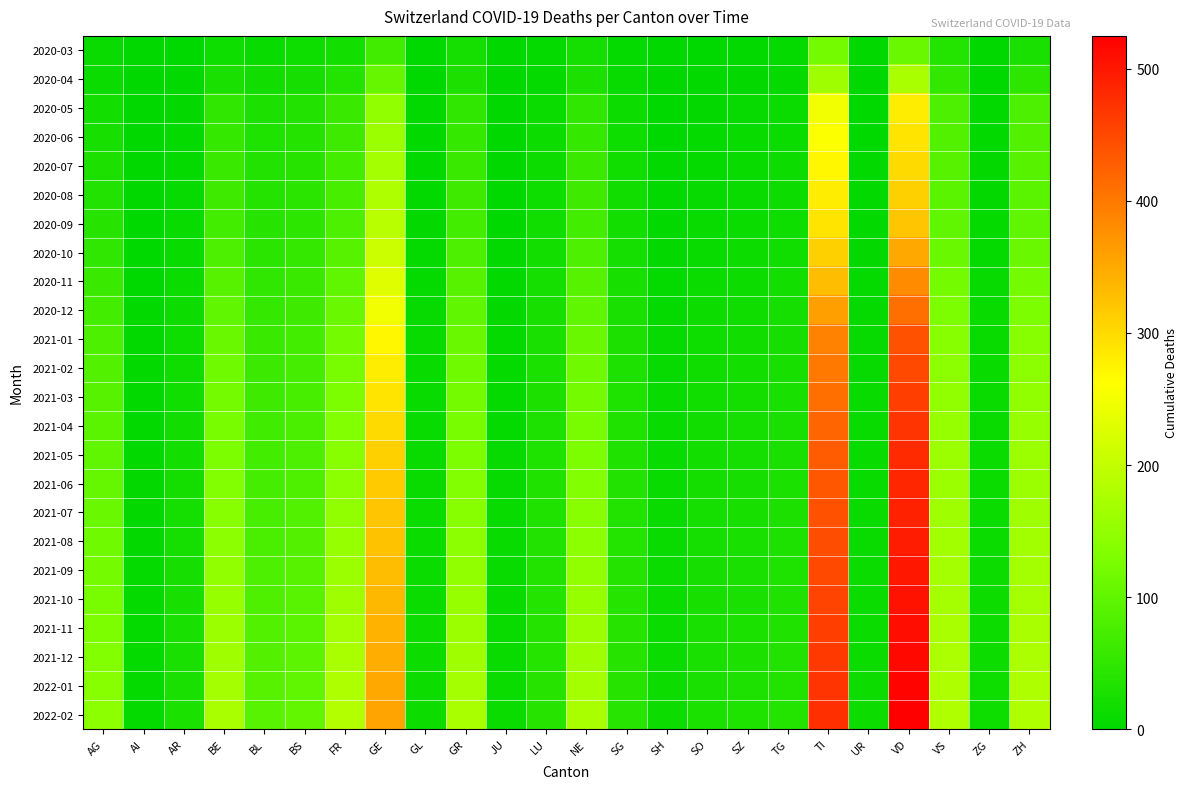

Reading left to right, transcribe all the data shown in this chart.

2020-03: AG=11	AI=0	AR=2	BE=16	BL=10	BS=16	FR=20	GE=68	GL=2	GR=23	JU=0	LU=7	NE=22	SG=7	SH=1	SO=2	SZ=4	TG=7	TI=120	UR=0	VD=110	VS=37	ZG=1	ZH=27
2020-04: AG=12	AI=0	AR=3	BE=28	BL=19	BS=24	FR=37	GE=106	GL=2	GR=30	JU=0	LU=7	NE=30	SG=9	SH=1	SO=3	SZ=5	TG=7	TI=165	UR=1	VD=175	VS=53	ZG=2	ZH=48
2020-05: AG=20	AI=1	AR=5	BE=50	BL=30	BS=35	FR=60	GE=150	GL=3	GR=50	JU=1	LU=12	NE=50	SG=15	SH=2	SO=5	SZ=8	TG=12	TI=250	UR=2	VD=280	VS=80	ZG=4	ZH=80
2020-06: AG=25	AI=1	AR=6	BE=55	BL=32	BS=38	FR=65	GE=160	GL=3	GR=55	JU=1	LU=14	NE=55	SG=16	SH=2	SO=6	SZ=9	TG=13	TI=260	UR=2	VD=290	VS=85	ZG=4	ZH=85
2020-07: AG=30	AI=1	AR=7	BE=60	BL=35	BS=40	FR=70	GE=170	GL=4	GR=60	JU=1	LU=15	NE=60	SG=18	SH=3	SO=7	SZ=10	TG=14	TI=270	UR=3	VD=300	VS=90	ZG=5	ZH=90
2020-08: AG=35	AI=1	AR=8	BE=65	BL=38	BS=45	FR=75	GE=180	GL=4	GR=65	JU=2	LU=16	NE=65	SG=19	SH=3	SO=8	SZ=11	TG=15	TI=280	UR=3	VD=310	VS=95	ZG=5	ZH=95
2020-09: AG=40	AI=2	AR=9	BE=70	BL=40	BS=48	FR=80	GE=190	GL=5	GR=70	JU=2	LU=18	NE=70	SG=20	SH=4	SO=9	SZ=12	TG=16	TI=290	UR=4	VD=320	VS=100	ZG=6	ZH=100
2020-10: AG=50	AI=2	AR=10	BE=80	BL=45	BS=55	FR=90	GE=210	GL=6	GR=80	JU=3	LU=20	NE=80	SG=22	SH=5	SO=10	SZ=14	TG=18	TI=310	UR=5	VD=350	VS=110	ZG=7	ZH=110
2020-11: AG=60	AI=2	AR=12	BE=90	BL=50	BS=60	FR=100	GE=230	GL=7	GR=90	JU=4	LU=22	NE=90	SG=25	SH=6	SO=12	SZ=15	TG=20	TI=330	UR=6	VD=380	VS=120	ZG=8	ZH=120
2020-12: AG=70	AI=3	AR=14	BE=100	BL=55	BS=65	FR=110	GE=250	GL=8	GR=100	JU=5	LU=25	NE=100	SG=28	SH=7	SO=14	SZ=17	TG=22	TI=360	UR=7	VD=410	VS=130	ZG=9	ZH=130
2021-01: AG=80	AI=3	AR=16	BE=110	BL=60	BS=70	FR=120	GE=270	GL=9	GR=110	JU=6	LU=28	NE=110	SG=30	SH=8	SO=16	SZ=19	TG=24	TI=390	UR=8	VD=440	VS=140	ZG=10	ZH=140
2021-02: AG=85	AI=3	AR=17	BE=115	BL=62	BS=72	FR=125	GE=280	GL=9	GR=115	JU=6	LU=29	NE=115	SG=31	SH=8	SO=17	SZ=20	TG=25	TI=400	UR=8	VD=450	VS=145	ZG=10	ZH=145
2021-03: AG=90	AI=4	AR=18	BE=120	BL=65	BS=75	FR=130	GE=290	GL=10	GR=120	JU=7	LU=30	NE=120	SG=32	SH=9	SO=18	SZ=21	TG=26	TI=410	UR=9	VD=460	VS=150	ZG=11	ZH=150
2021-04: AG=95	AI=4	AR=19	BE=125	BL=67	BS=77	FR=135	GE=300	GL=10	GR=125	JU=7	LU=31	NE=125	SG=33	SH=9	SO=19	SZ=22	TG=27	TI=420	UR=9	VD=470	VS=155	ZG=11	ZH=155
2021-05: AG=100	AI=4	AR=20	BE=130	BL=70	BS=80	FR=140	GE=310	GL=11	GR=130	JU=8	LU=32	NE=130	SG=34	SH=10	SO=20	SZ=23	TG=28	TI=430	UR=10	VD=480	VS=160	ZG=12	ZH=160
2021-06: AG=105	AI=5	AR=21	BE=135	BL=72	BS=82	FR=145	GE=315	GL=11	GR=135	JU=8	LU=33	NE=135	SG=35	SH=10	SO=21	SZ=24	TG=29	TI=435	UR=10	VD=485	VS=162	ZG=12	ZH=162
2021-07: AG=110	AI=5	AR=22	BE=140	BL=75	BS=85	FR=150	GE=320	GL=12	GR=140	JU=9	LU=34	NE=140	SG=36	SH=11	SO=22	SZ=25	TG=30	TI=440	UR=11	VD=490	VS=165	ZG=13	ZH=165
2021-08: AG=115	AI=5	AR=23	BE=145	BL=77	BS=87	FR=155	GE=325	GL=12	GR=145	JU=9	LU=35	NE=145	SG=37	SH=11	SO=23	SZ=26	TG=31	TI=445	UR=11	VD=495	VS=167	ZG=13	ZH=167
2021-09: AG=120	AI=6	AR=24	BE=150	BL=80	BS=90	FR=160	GE=330	GL=13	GR=150	JU=10	LU=36	NE=150	SG=38	SH=12	SO=24	SZ=27	TG=32	TI=450	UR=12	VD=500	VS=170	ZG=14	ZH=170
2021-10: AG=125	AI=6	AR=25	BE=155	BL=82	BS=92	FR=165	GE=335	GL=13	GR=155	JU=10	LU=37	NE=155	SG=39	SH=12	SO=25	SZ=28	TG=33	TI=455	UR=12	VD=505	VS=172	ZG=14	ZH=172
2021-11: AG=130	AI=6	AR=26	BE=160	BL=85	BS=95	FR=170	GE=340	GL=14	GR=160	JU=11	LU=38	NE=160	SG=40	SH=13	SO=26	SZ=29	TG=34	TI=460	UR=13	VD=510	VS=175	ZG=15	ZH=175
2021-12: AG=135	AI=7	AR=27	BE=165	BL=87	BS=97	FR=175	GE=345	GL=14	GR=165	JU=11	LU=39	NE=165	SG=41	SH=13	SO=27	SZ=30	TG=35	TI=465	UR=13	VD=515	VS=177	ZG=15	ZH=177
2022-01: AG=140	AI=7	AR=28	BE=170	BL=90	BS=100	FR=180	GE=350	GL=15	GR=170	JU=12	LU=40	NE=170	SG=42	SH=14	SO=28	SZ=31	TG=36	TI=470	UR=14	VD=520	VS=180	ZG=16	ZH=180
2022-02: AG=145	AI=7	AR=29	BE=175	BL=92	BS=102	FR=185	GE=355	GL=15	GR=175	JU=12	LU=41	NE=175	SG=43	SH=14	SO=29	SZ=32	TG=37	TI=475	UR=14	VD=525	VS=182	ZG=16	ZH=182